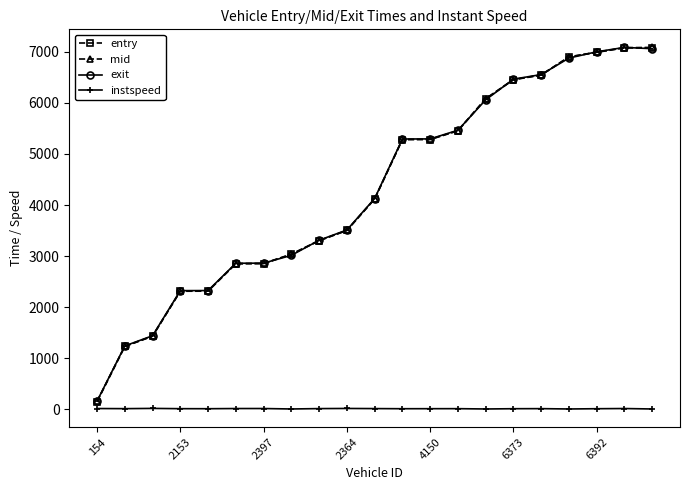

Which series ends up on top after the final intersection of exit and mid?

mid